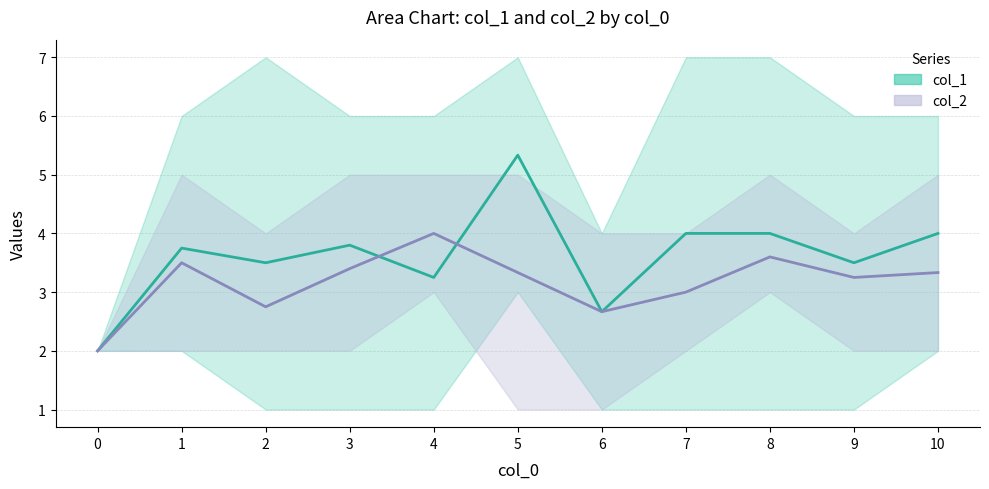

Which series has the largest total across all categories?

col_1 mean